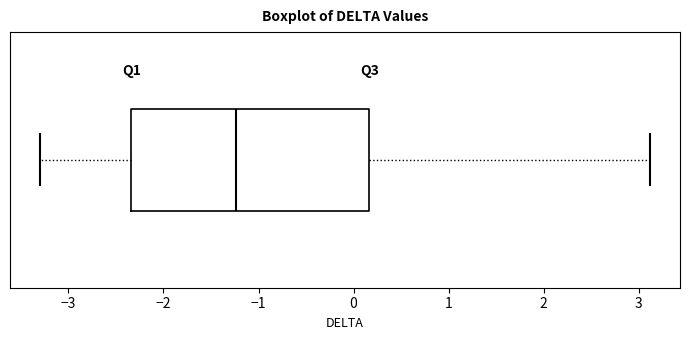

Read this box plot against the x-axis: the position of the median line, the range covered by the box, and the ends of both whiskers. The values are not printed on the chart, so give them approximately, as read against the axis.

median -1.2, box -2.3 to 0.2, whiskers -3.3 to 3.1